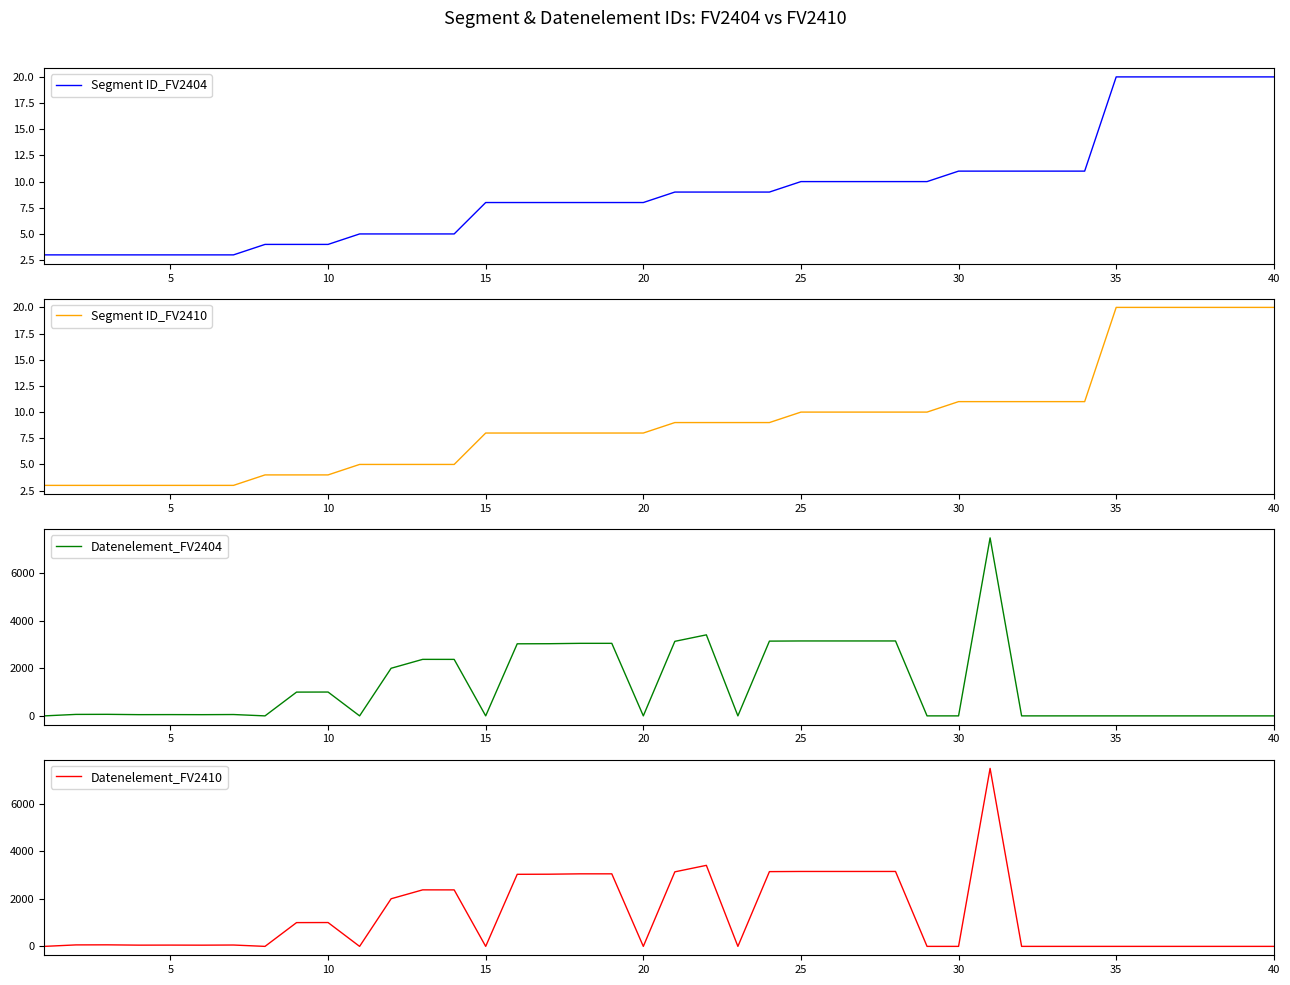

What is the minimum value for Segment ID_FV2404?

3